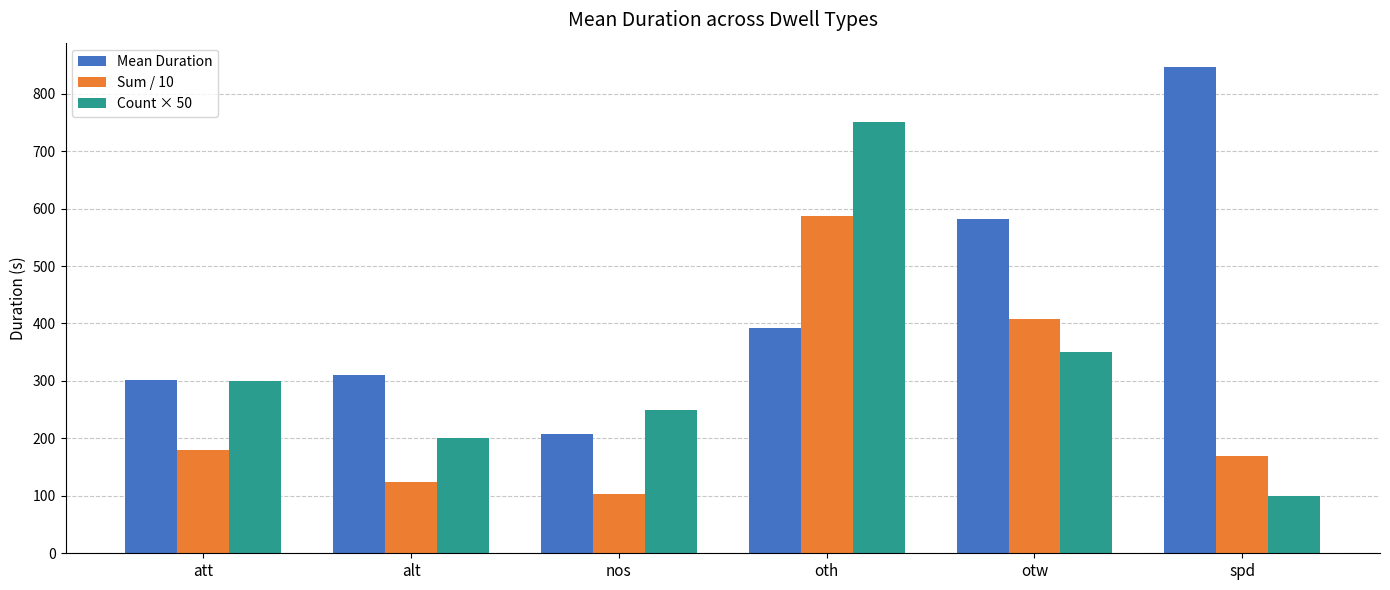

Is it true that Mean Duration equals 983.0 at otw?

False